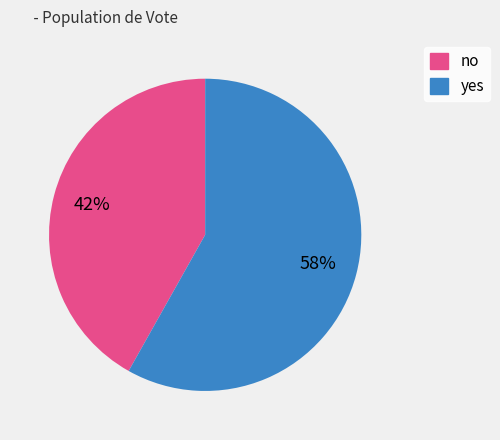

Count the number of slices in the pie.

2